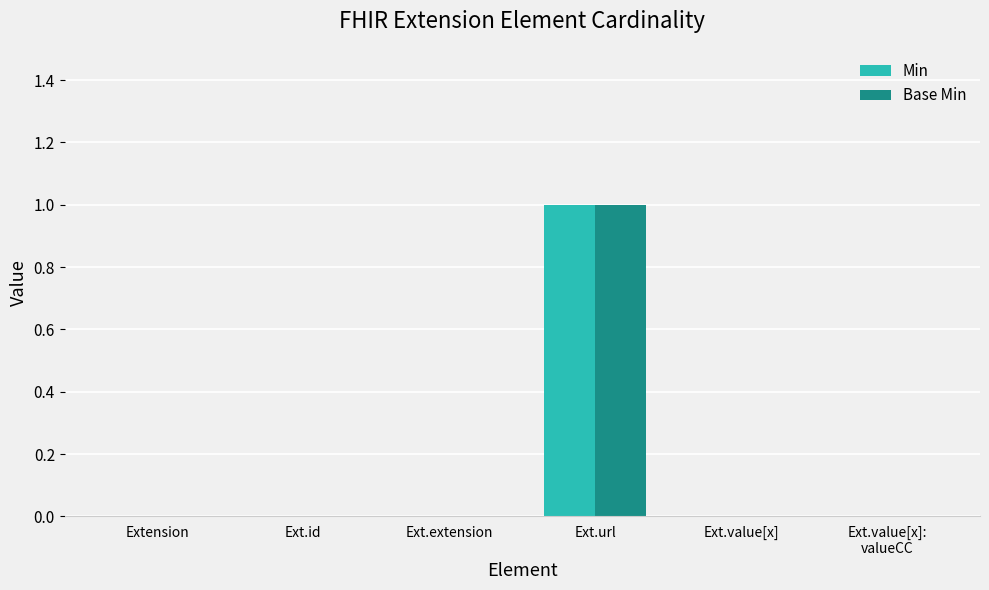

At which label does Min reach its peak?

Ext.url